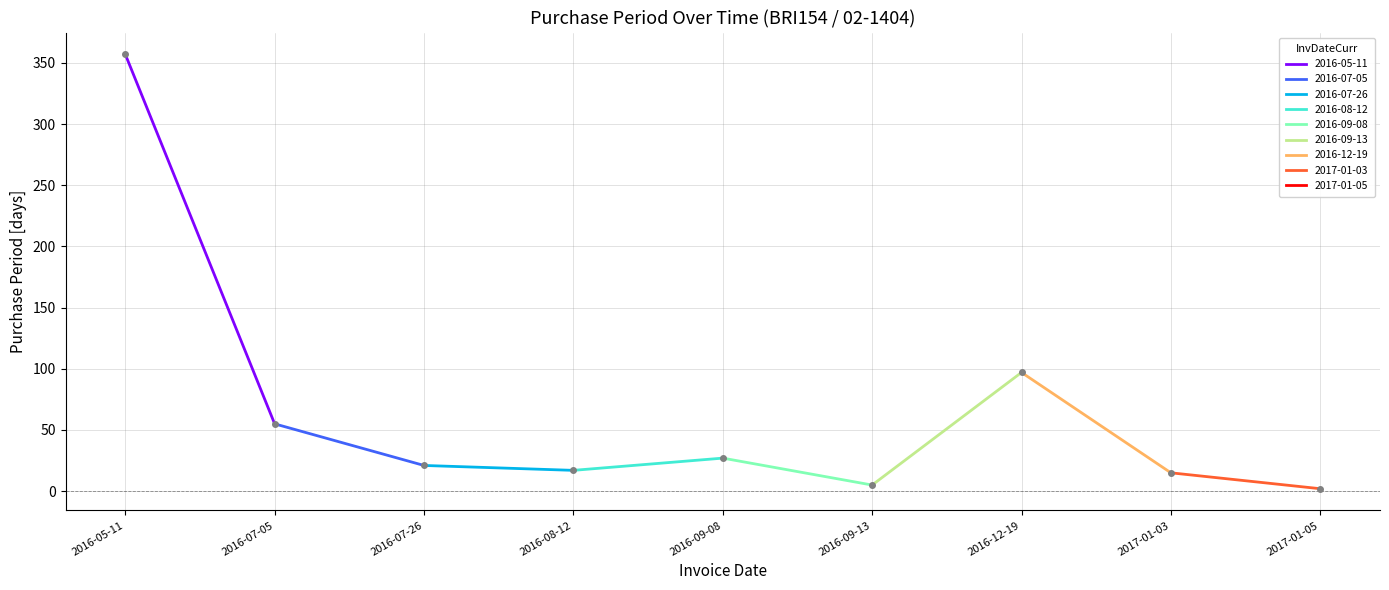

Is this an area chart (filled region under the line)?

No